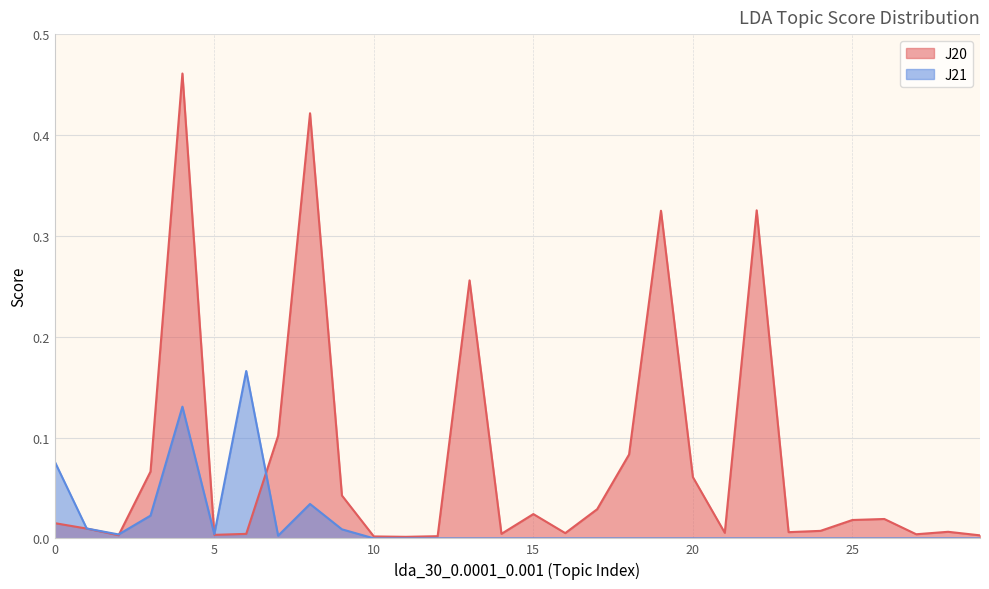

Between 6 and 22, which series saw the biggest shift?

J20